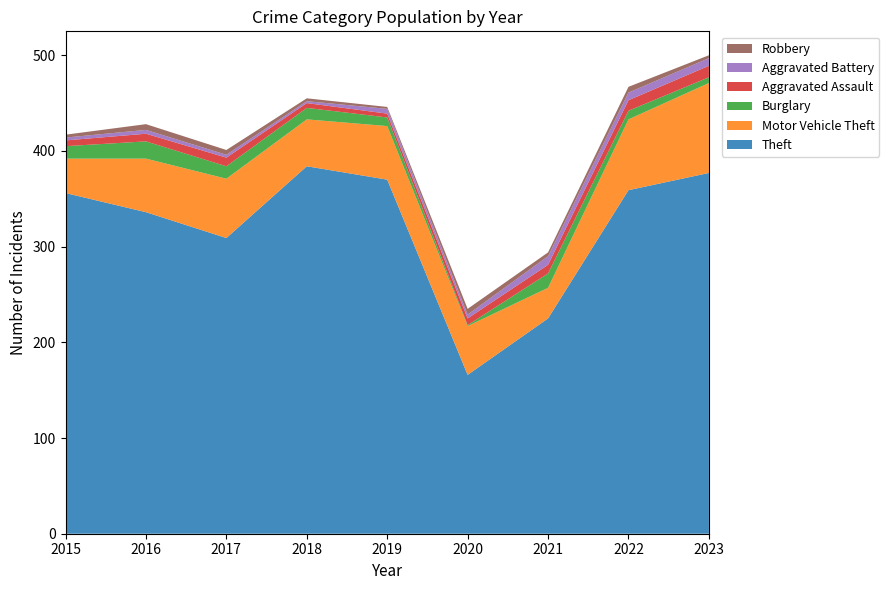

Reading left to right, what are all the values shown in this chart?

Theft: 356	336	309	384	370	166	225	359	377
Motor Vehicle Theft: 36	56	62	49	56	51	32	74	94
Burglary: 13	18	13	12	9	1	15	9	6
Aggravated Assault: 6	8	9	5	4	7	9	11	12
Aggravated Battery: 3	4	3	2	5	4	9	8	8
Robbery: 3	6	5	3	2	6	4	6	3